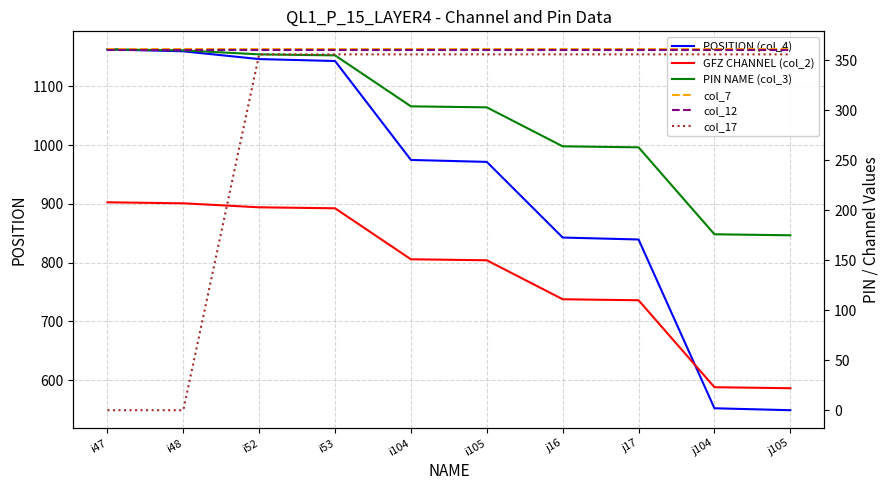

Which label corresponds to the largest value in the chart?

i47